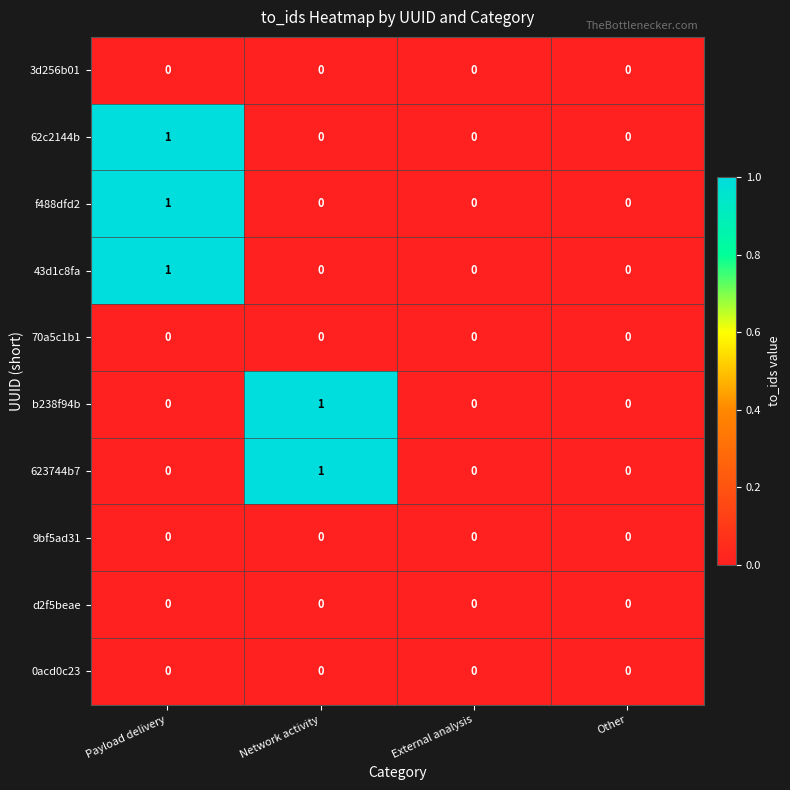

The value of 70a5c1b1 at Payload delivery is 0. True or false?

True